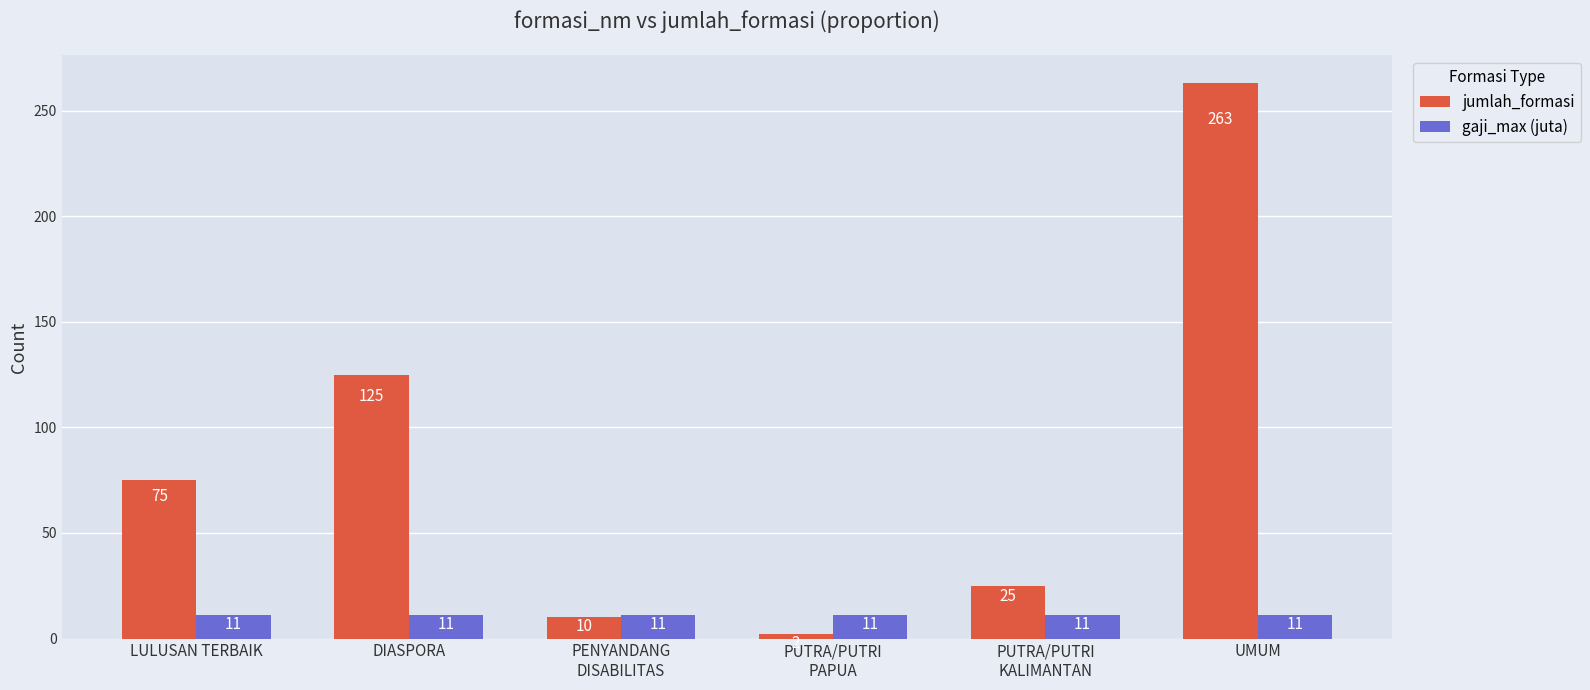

What is the label of the 3rd bar from the left?

PENYANDANG
DISABILITAS